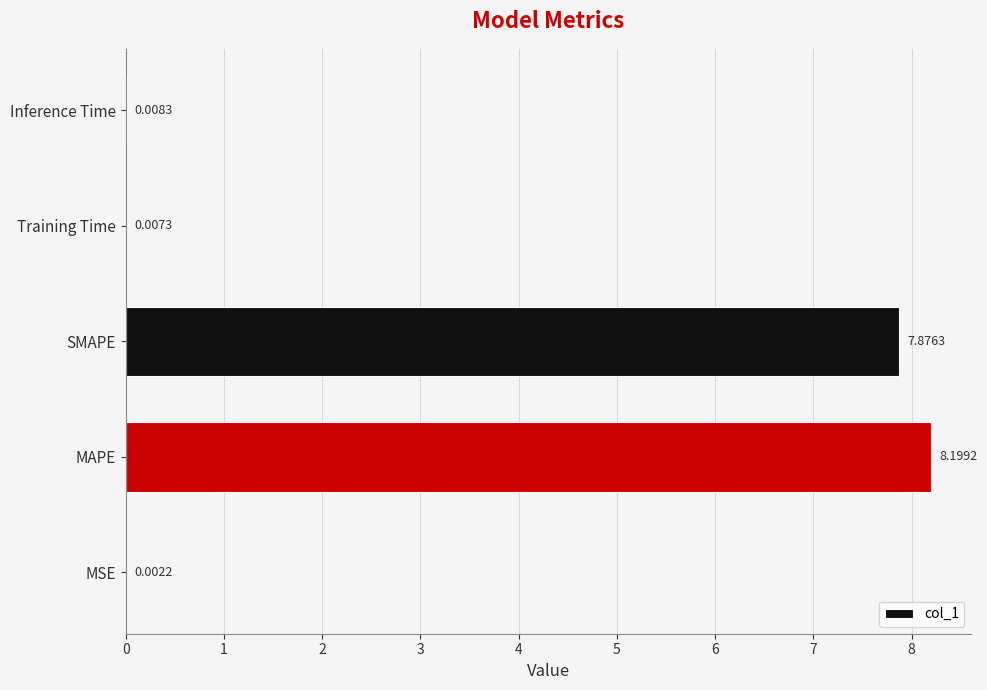

What is the change in value from MAPE to Training Time?

-8.2